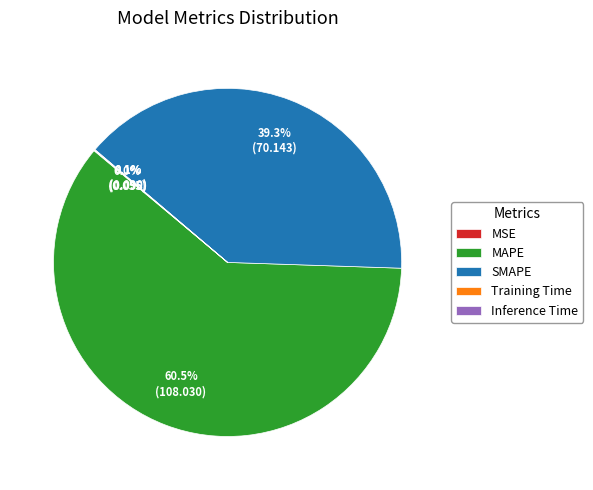

Which has a higher value, SMAPE or MAPE?

MAPE